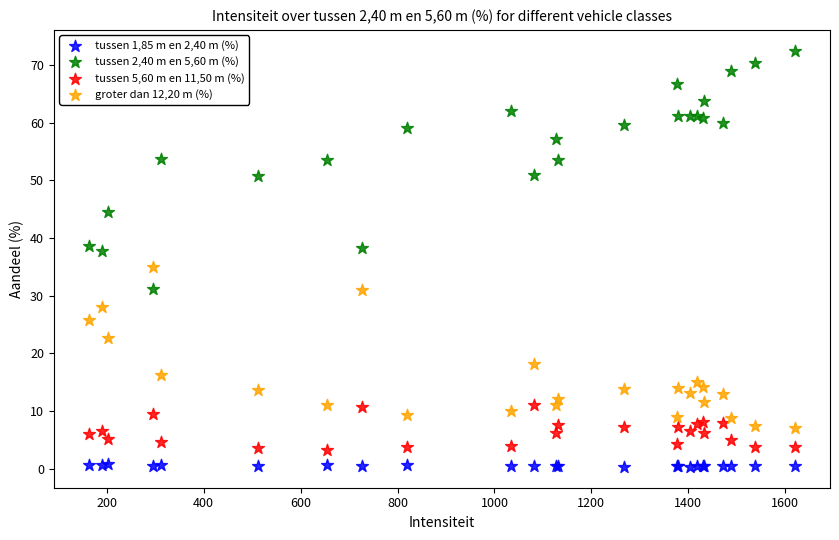

Which series contains the lowest Y value?

tussen 1,85 m en 2,40 m (%)